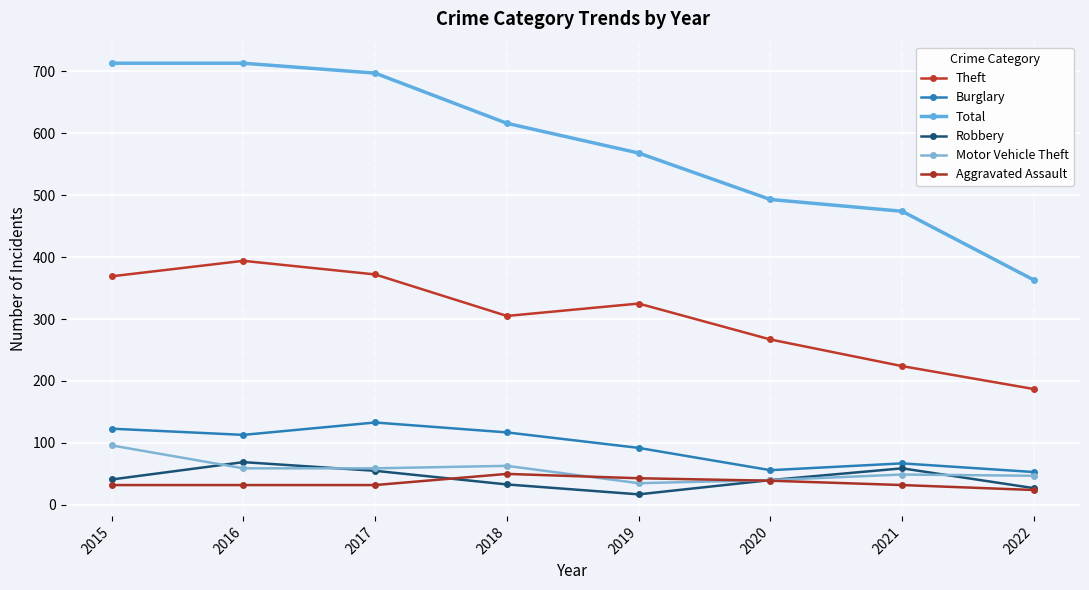

Which series has the largest total across all categories?

Total